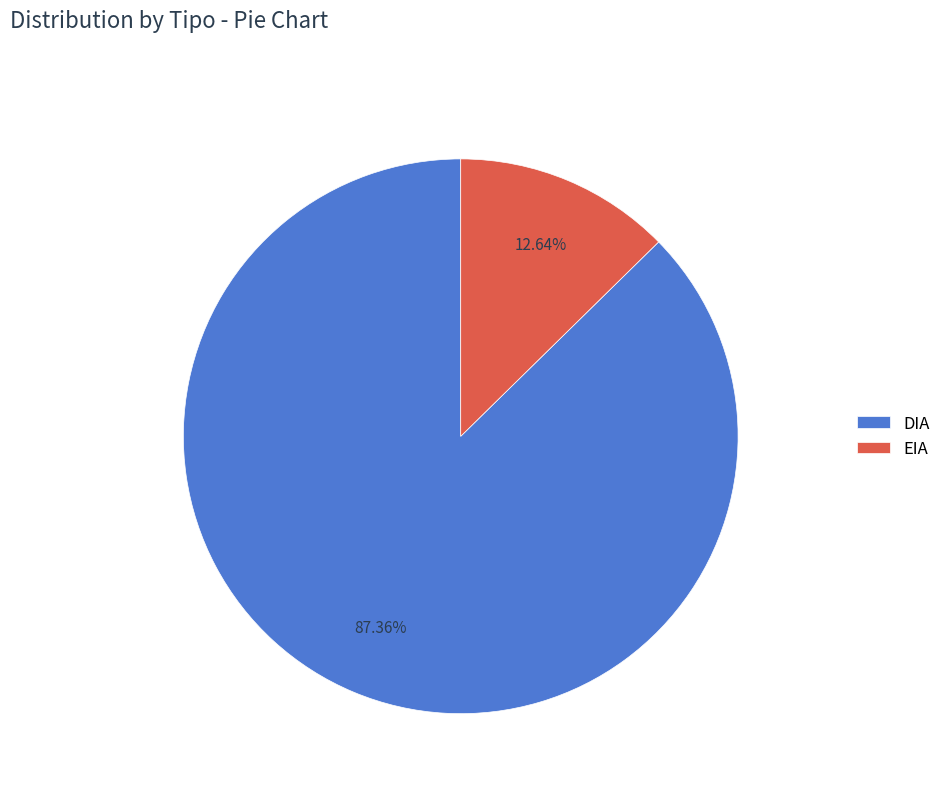

To the nearest percent, what is the difference between the EIA and DIA slice percentages?

75%